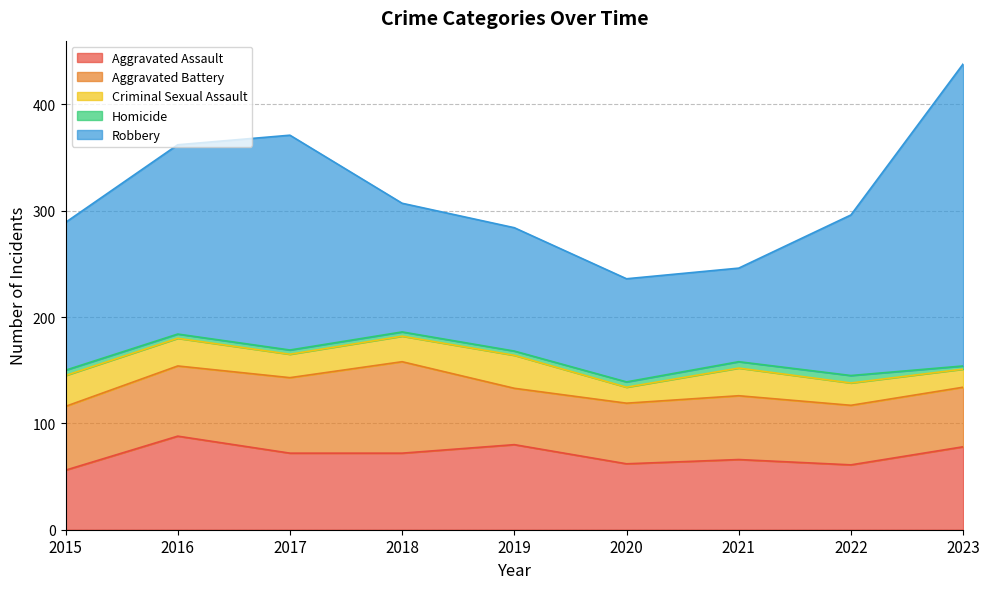

What is the difference between the highest and lowest values at 2021?

82